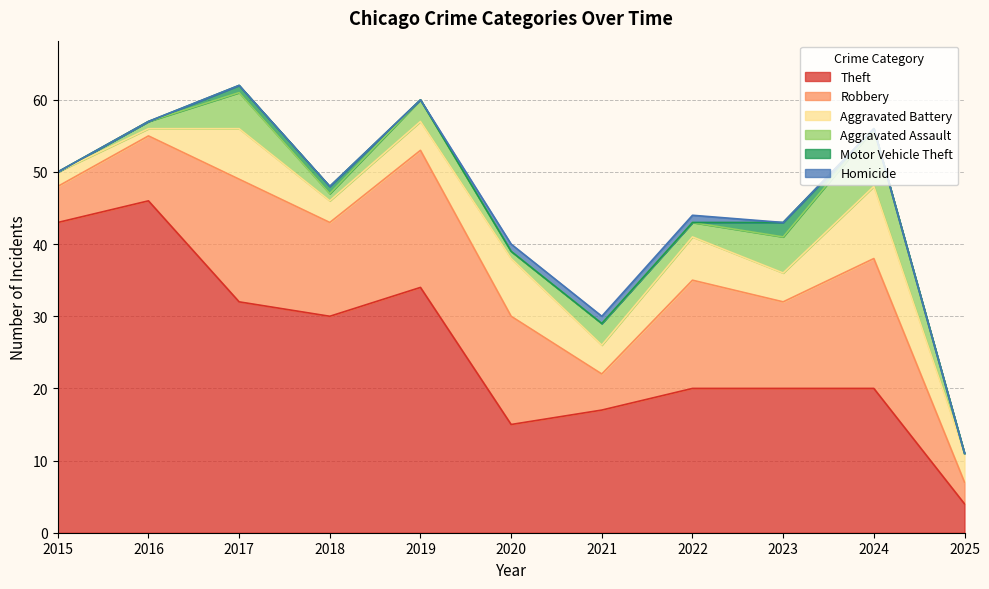

What is the sum of the Aggravated Assault values at 2018 and 2020?

2